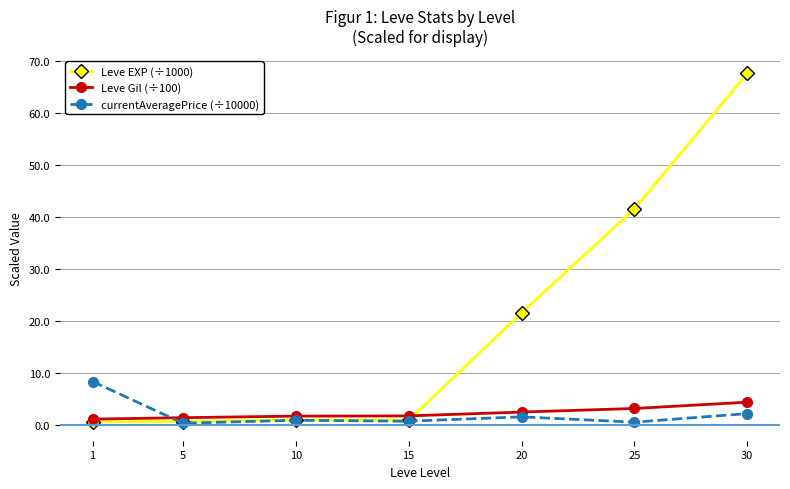

True or false: currentAveragePrice (÷10000) has more than 2 points higher than both neighbors.

False